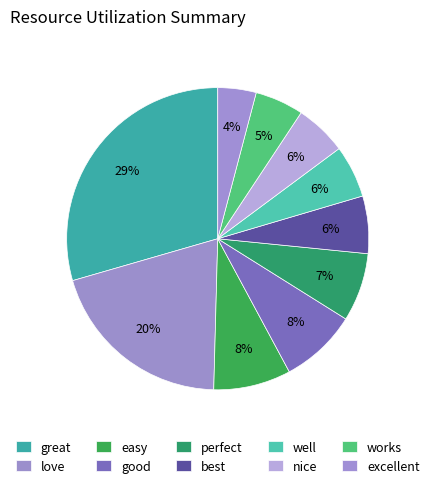

To the nearest percent, what portion does perfect represent?

7%